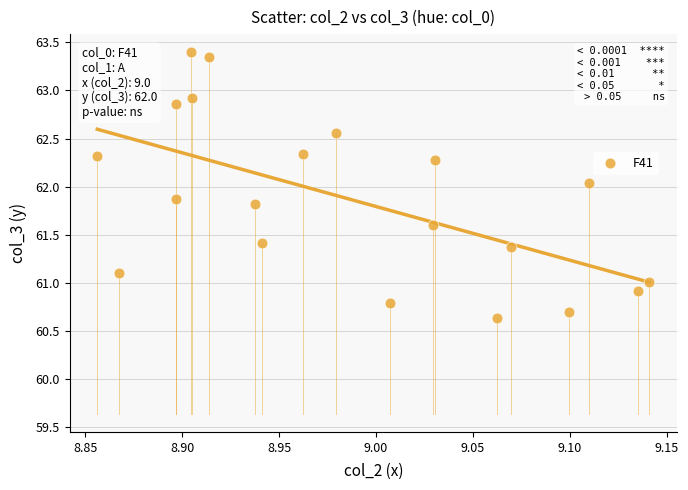

What is the range of Y values (max minus min)?

2.8